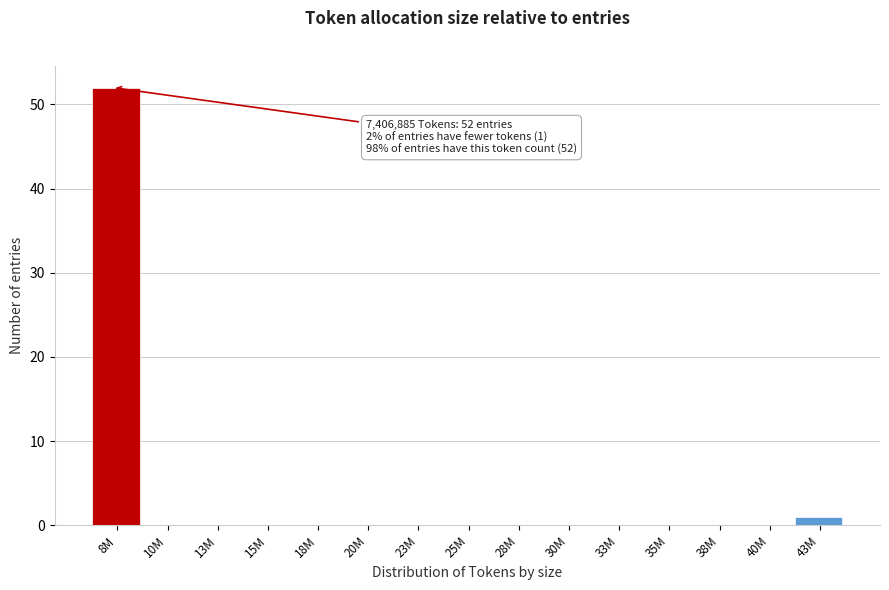

Reading left to right, list all the values displayed in this chart.

8M=52	10M=0	13M=0	15M=0	18M=0	20M=0	23M=0	25M=0	28M=0	30M=0	33M=0	35M=0	38M=0	40M=0	43M=1